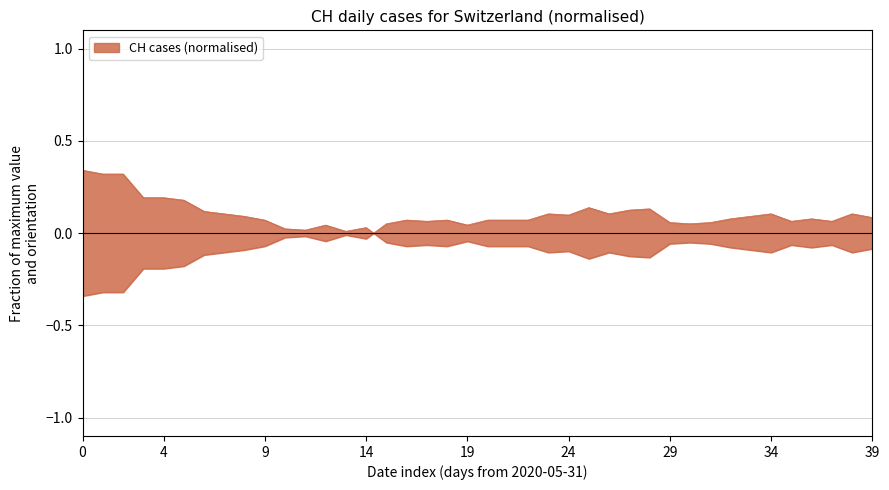

True or false: the data has more than 2 interior local peaks.

True